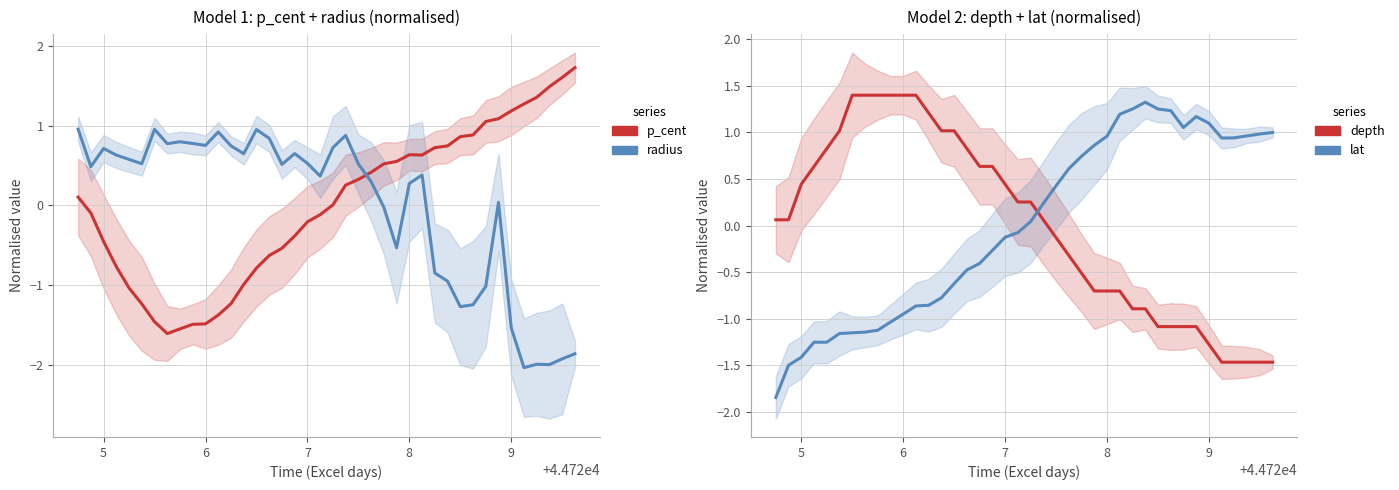

At how many categories does at least one series exceed -1?

40